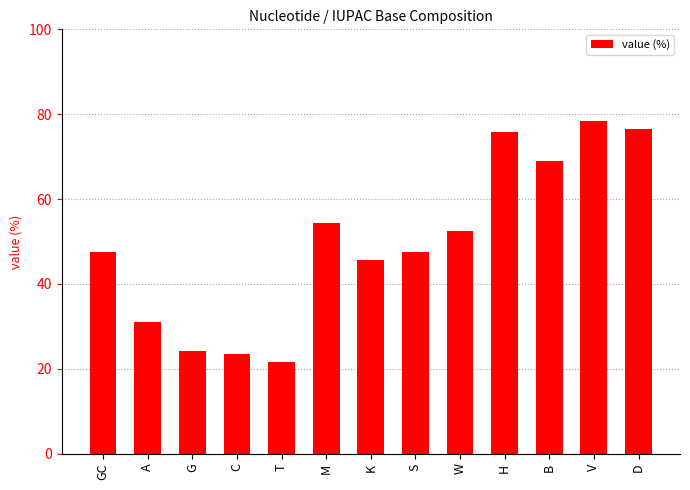

What is the average value?

49.8